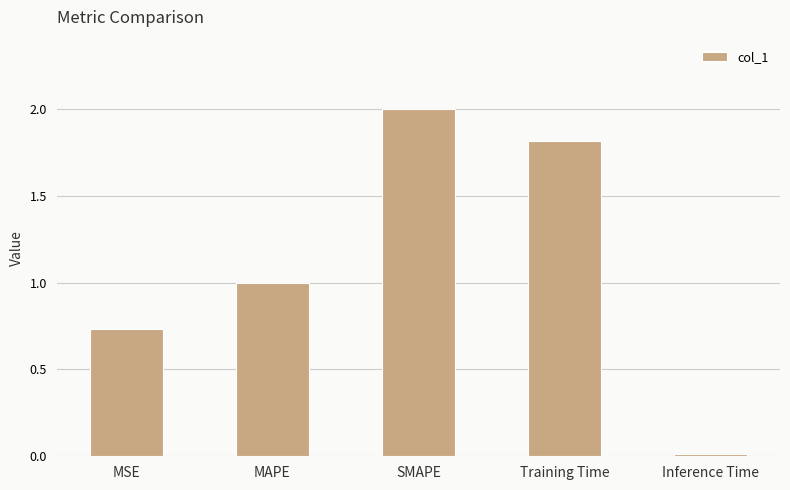

The value at Training Time is 1.8. True or false?

True